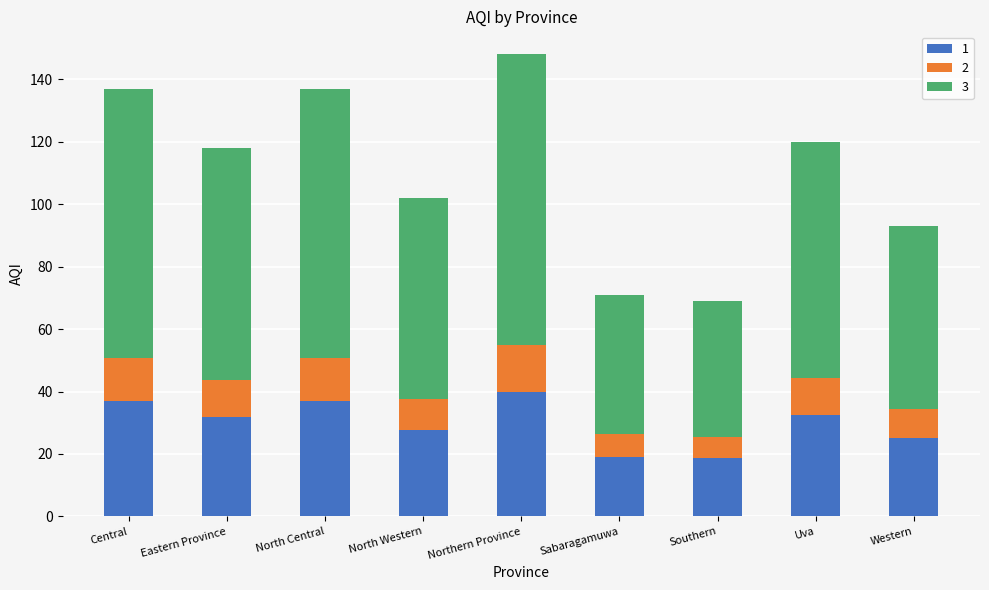

What is the maximum value for 1?

40.0